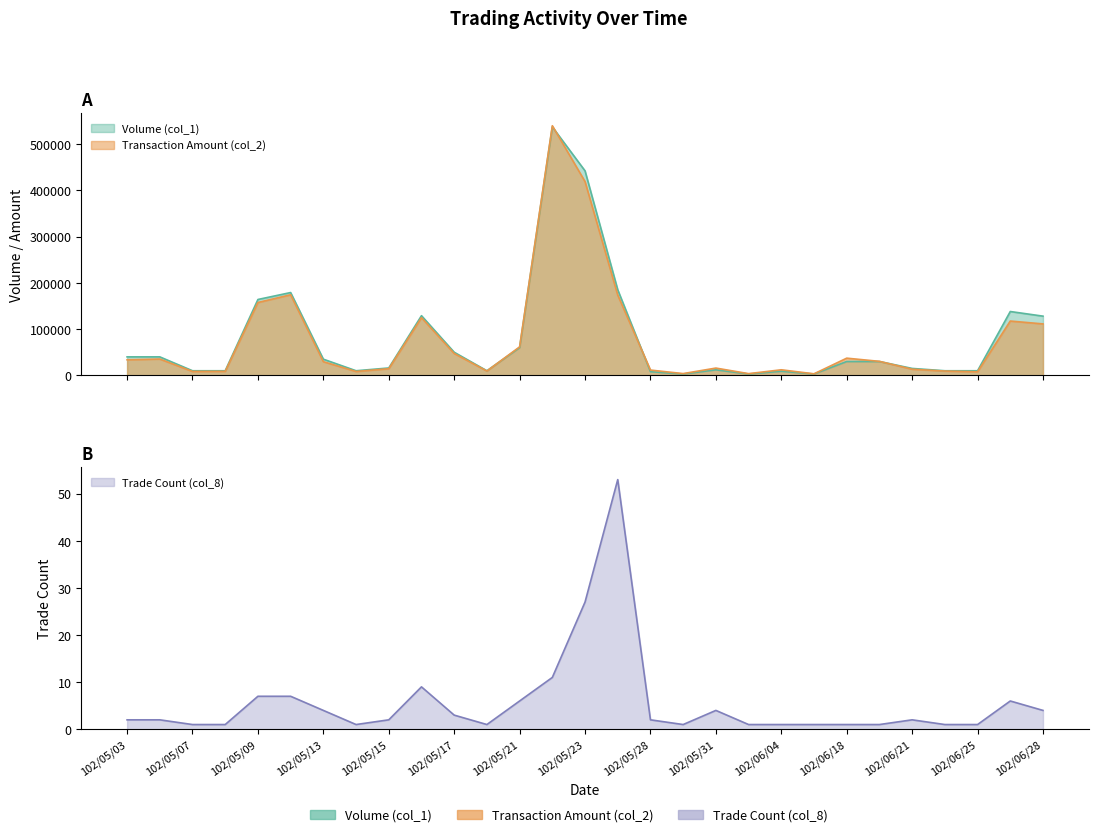

What is the minimum value for Transaction Amount (col_2)?

3360